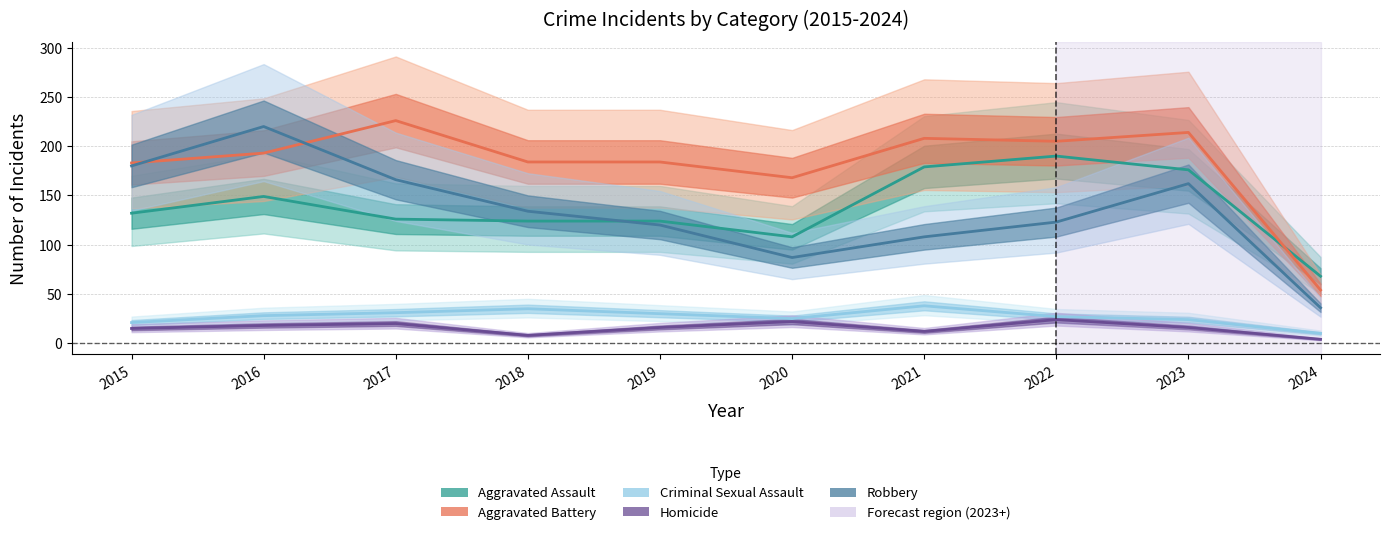

What is the greatest value displayed?

226